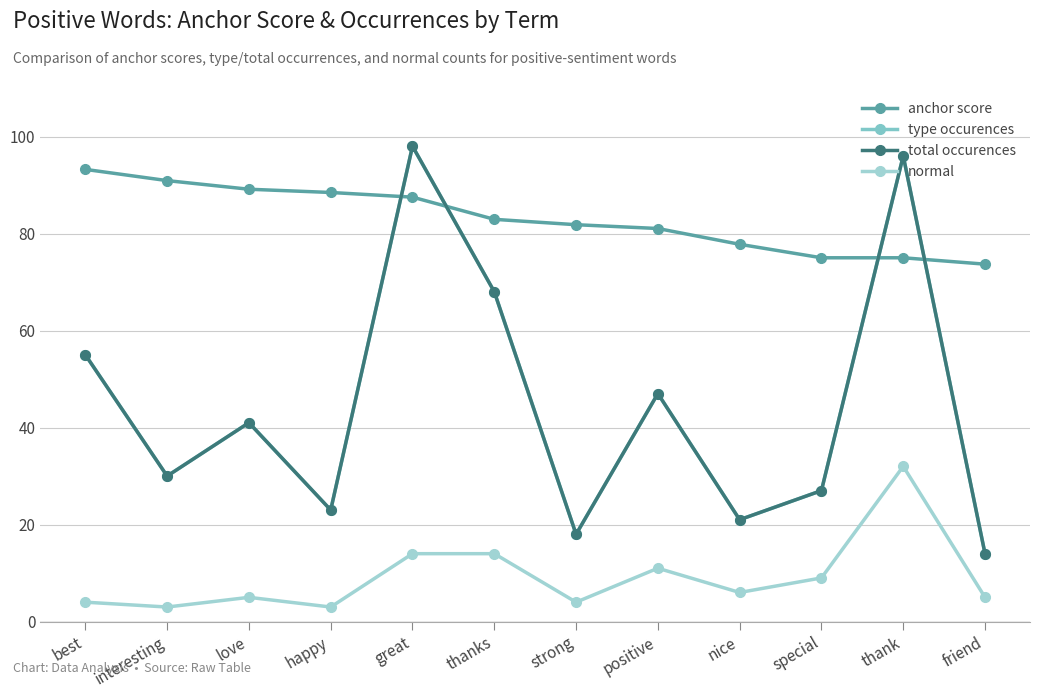

At which label is anchor score closest to 83?

thanks